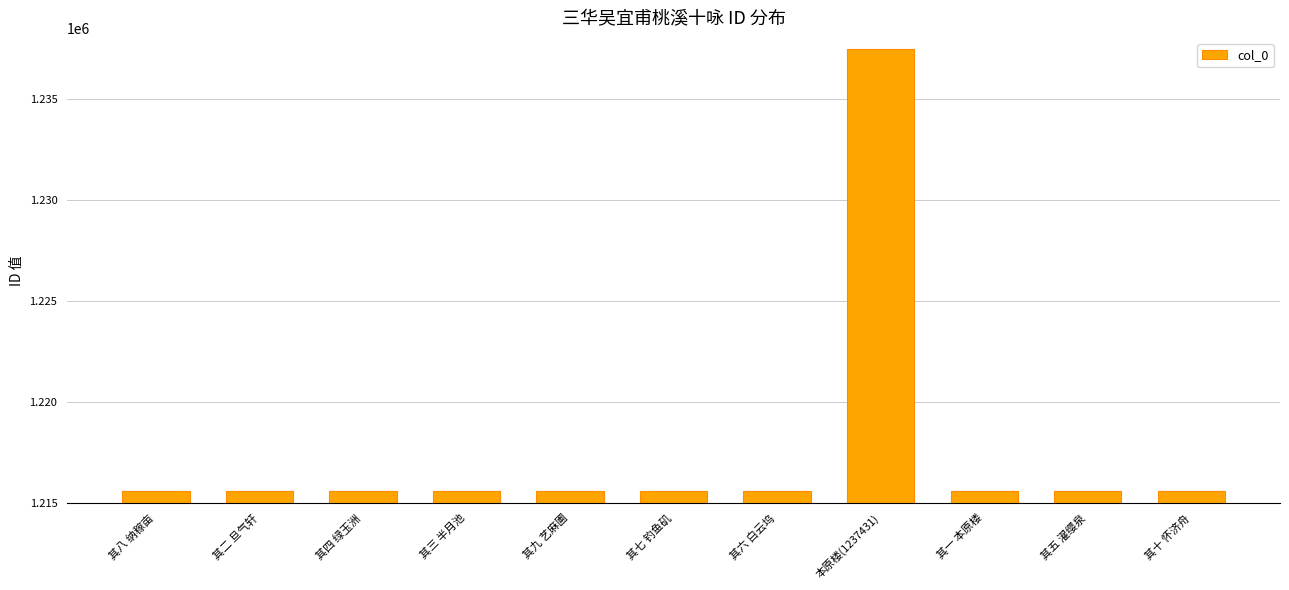

The chart shows a value of 1215611 at 其六 白云坞. True or false?

True